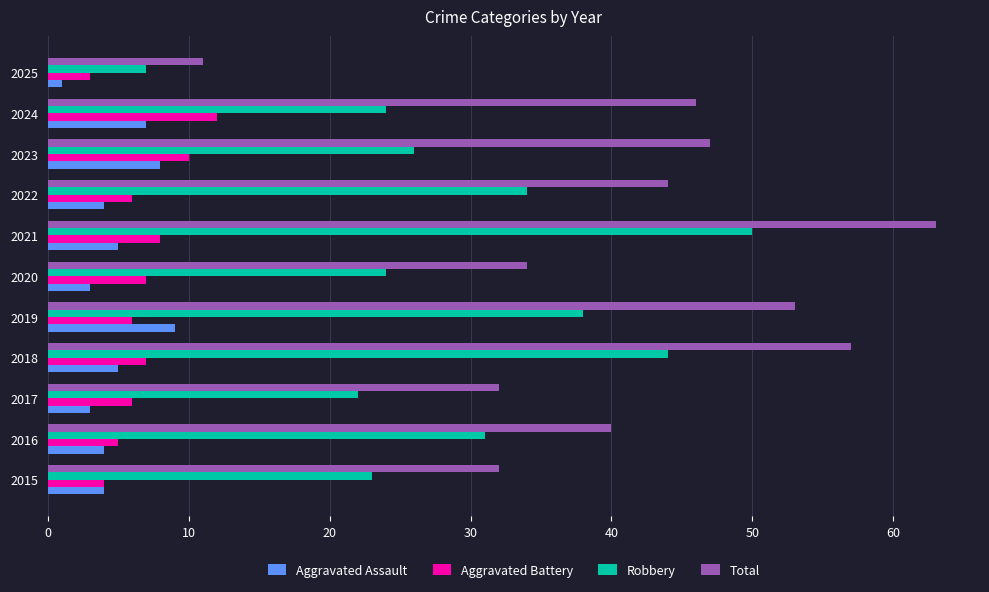

What is the sum of all Robbery values?

323